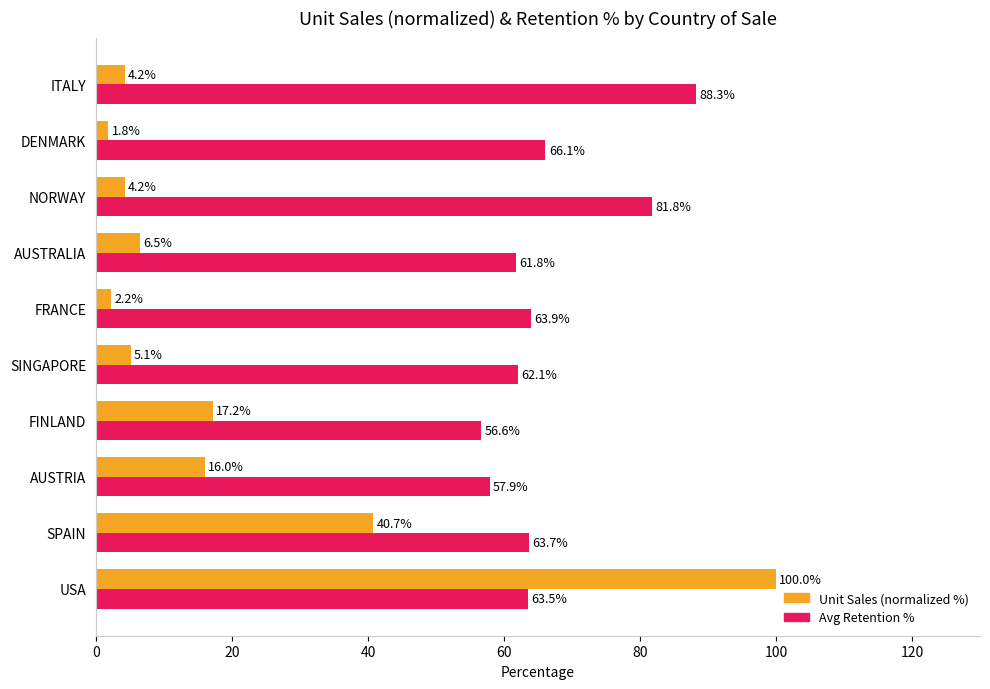

At which category does the chart reach its minimum across all series?

DENMARK